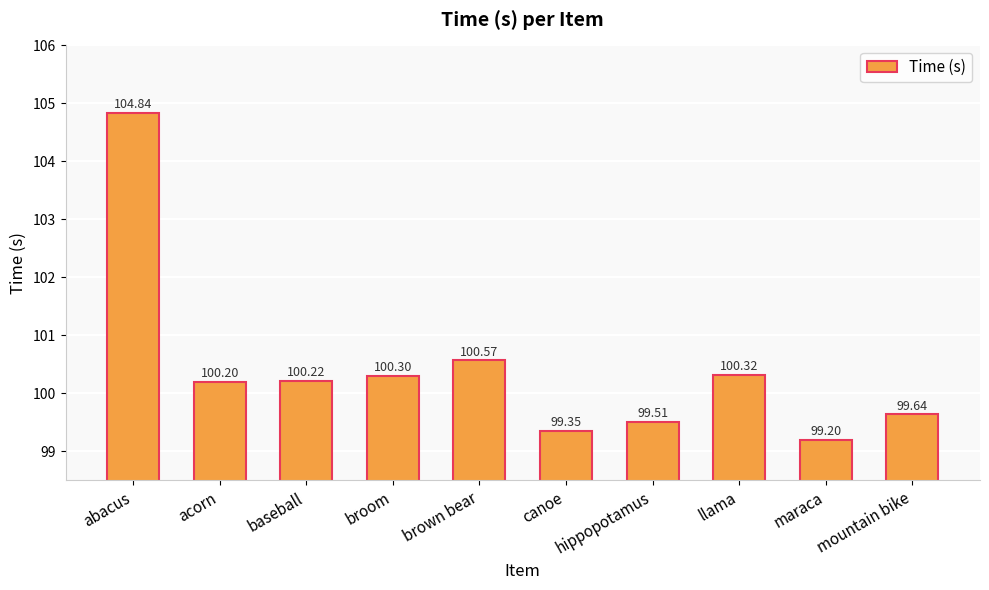

Is it true that the value at baseball is 100.2?

True